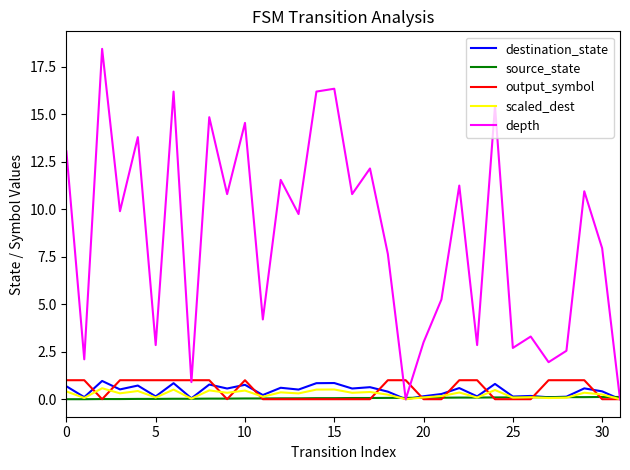

Which series has the largest total across all categories?

depth